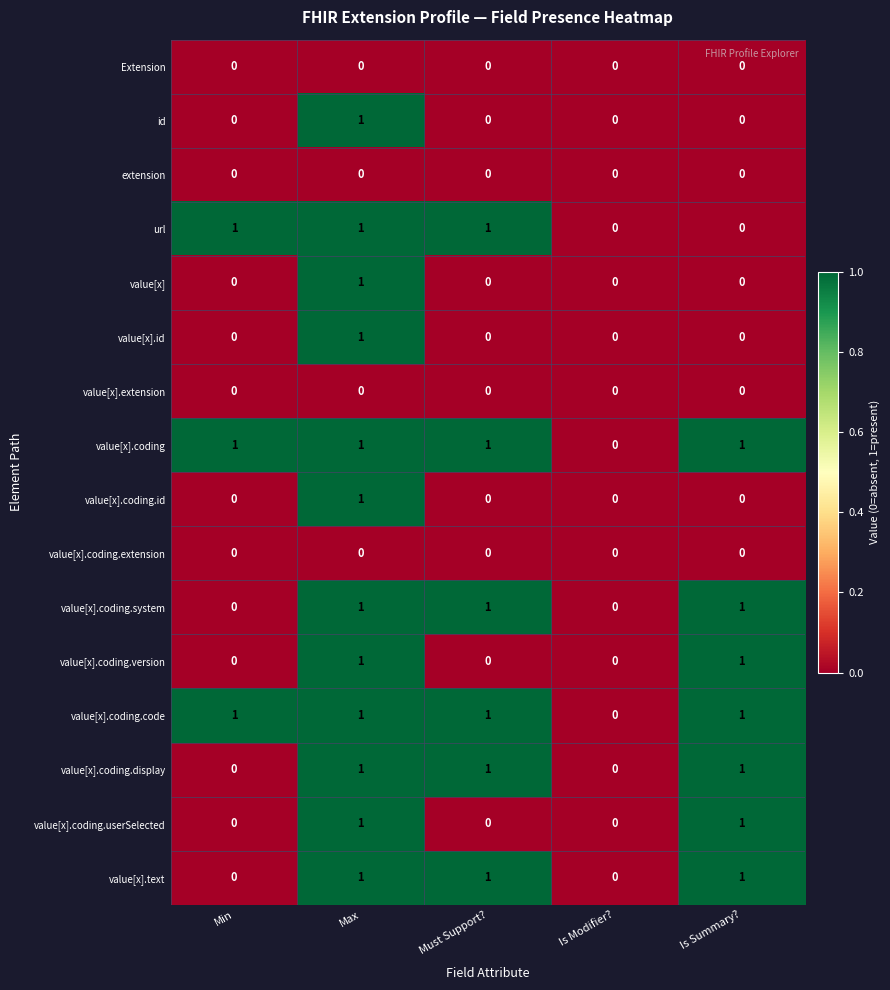

At which category is the sum across all series the highest?

Max